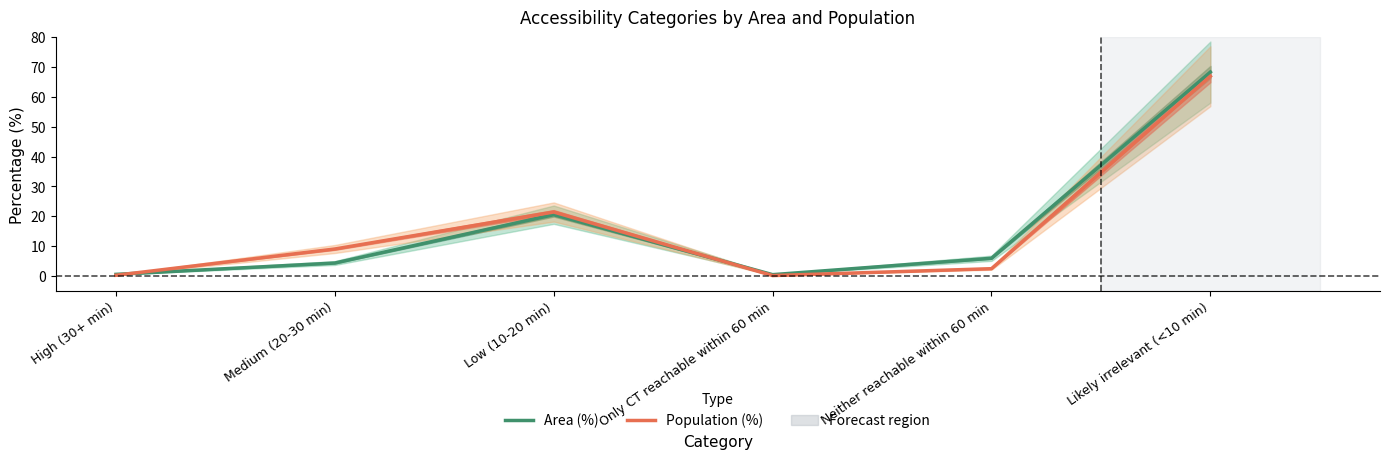

True or false: Area (%) has more than 1 interior local peaks.

False